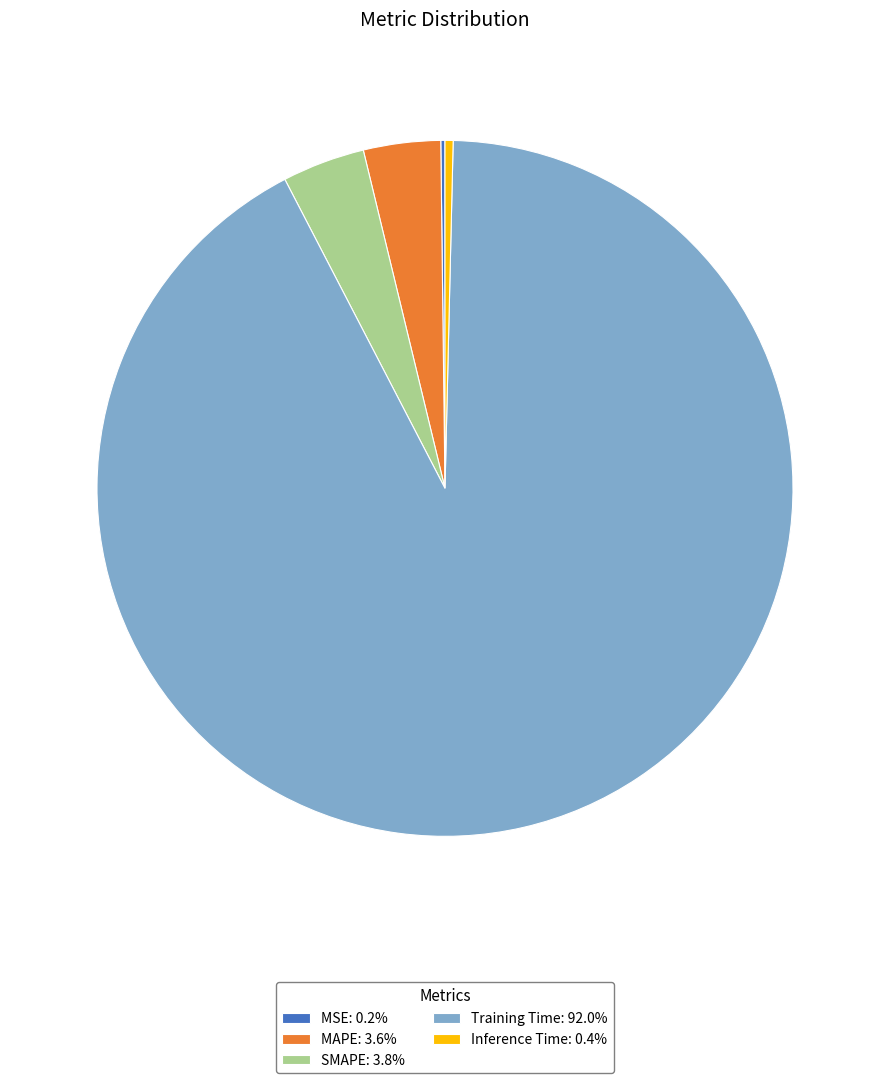

Does Training Time: 92.0% represent more than half of the total?

Yes